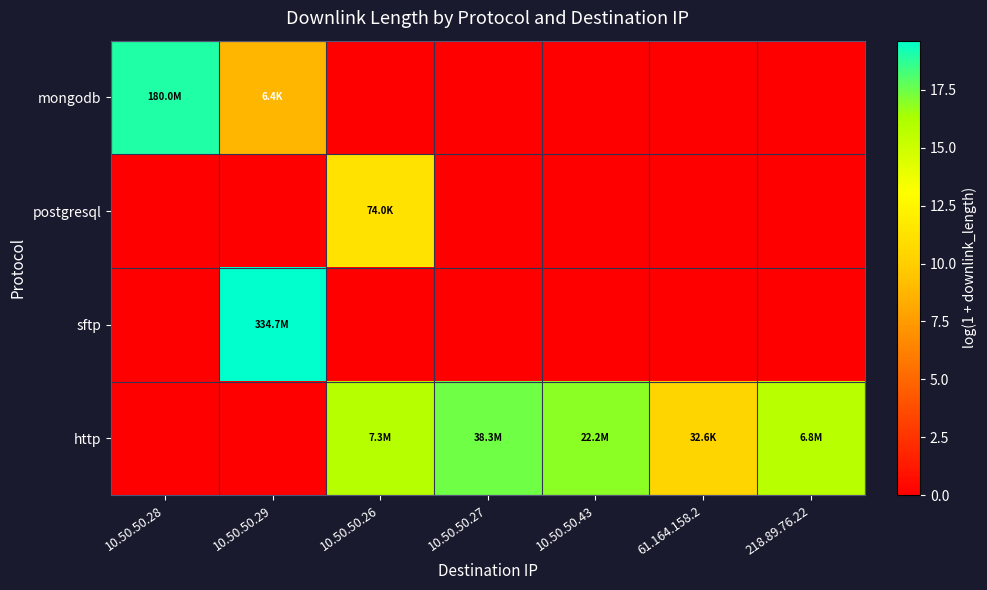

Which has a higher value, 218.89.76.22 or 10.50.50.28?

10.50.50.28